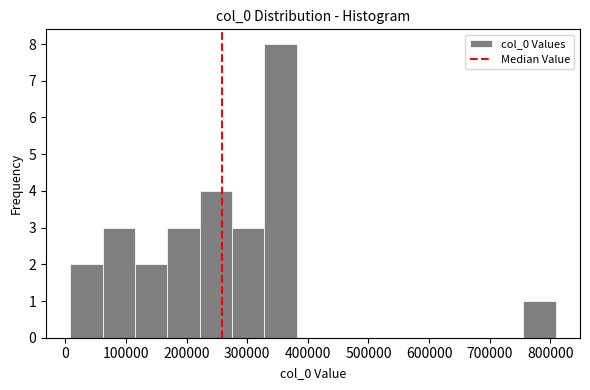

Reading left to right, list every bar in this chart as the range it spans on the x-axis followed by its height. Neither the bar edges nor the heights are printed on the chart, so give them approximately, as read against the axes.

10000 to 60000: 2
60000 to 110000: 3
110000 to 170000: 2
170000 to 220000: 3
220000 to 280000: 4
280000 to 330000: 3
330000 to 380000: 8
380000 to 440000: 0
440000 to 490000: 0
490000 to 540000: 0
540000 to 600000: 0
600000 to 650000: 0
650000 to 700000: 0
700000 to 760000: 0
760000 to 810000: 1